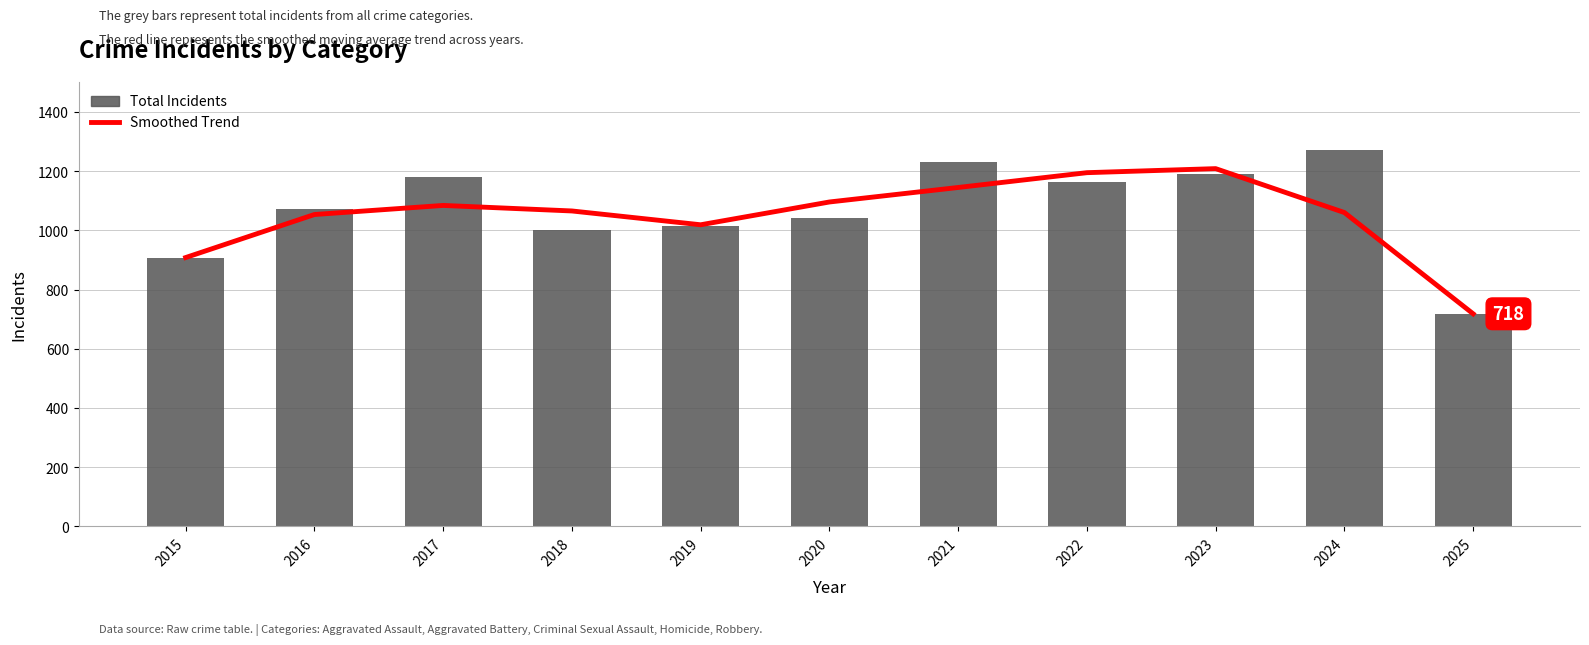

What is the difference between the maximum and minimum values in the Total series?

554.0